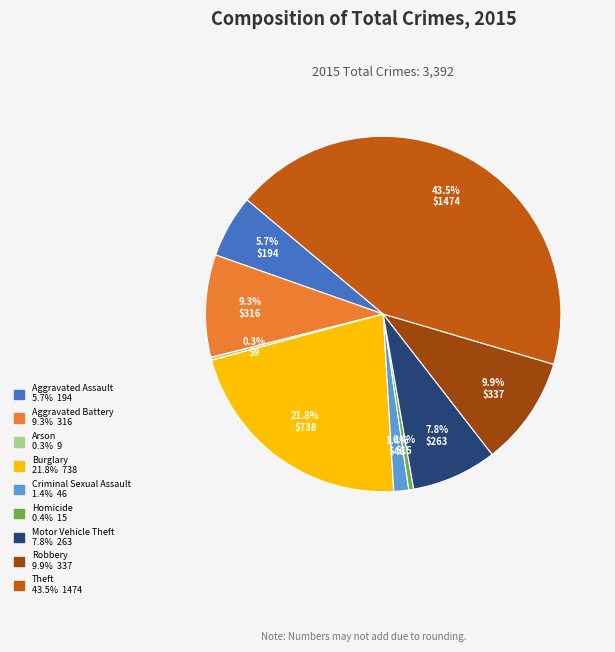

What portion of the pie excludes Robbery?

90.1%